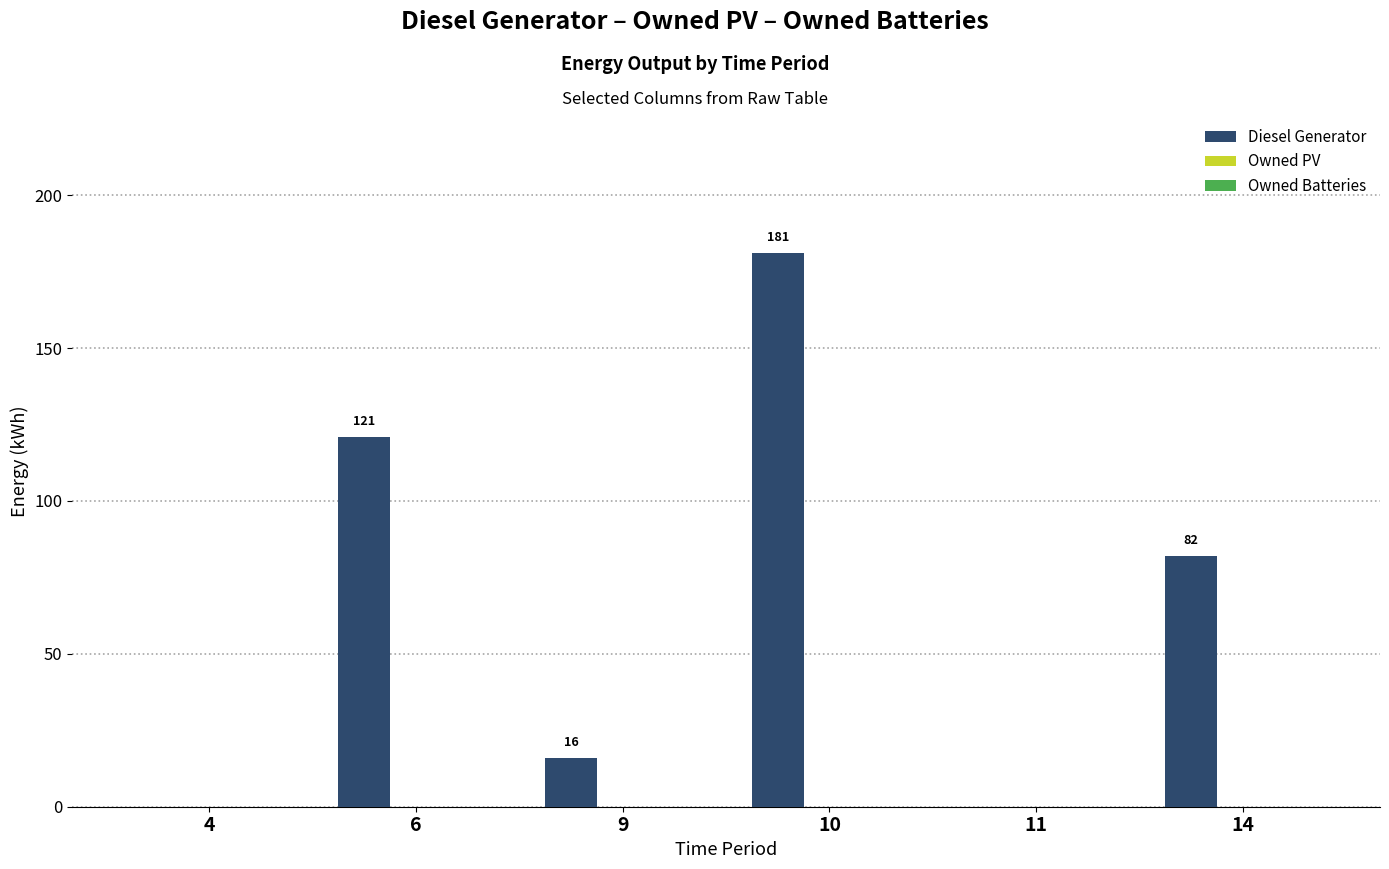

What is the sum of all values?

400